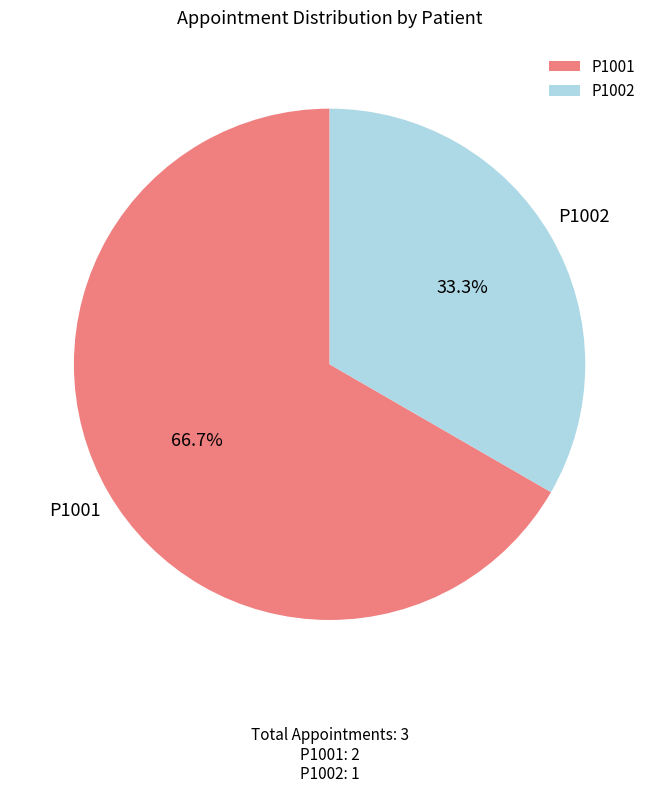

Which has a higher value, P1001 or P1002?

P1001